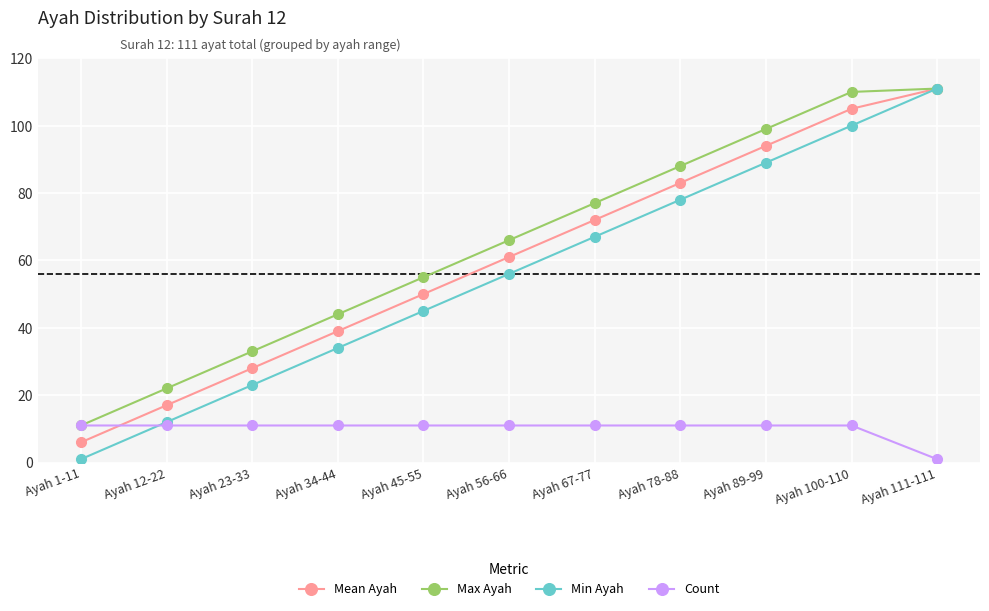

Between which two adjacent categories do Count and Mean Ayah first intersect?

Ayah 1-11 and Ayah 12-22